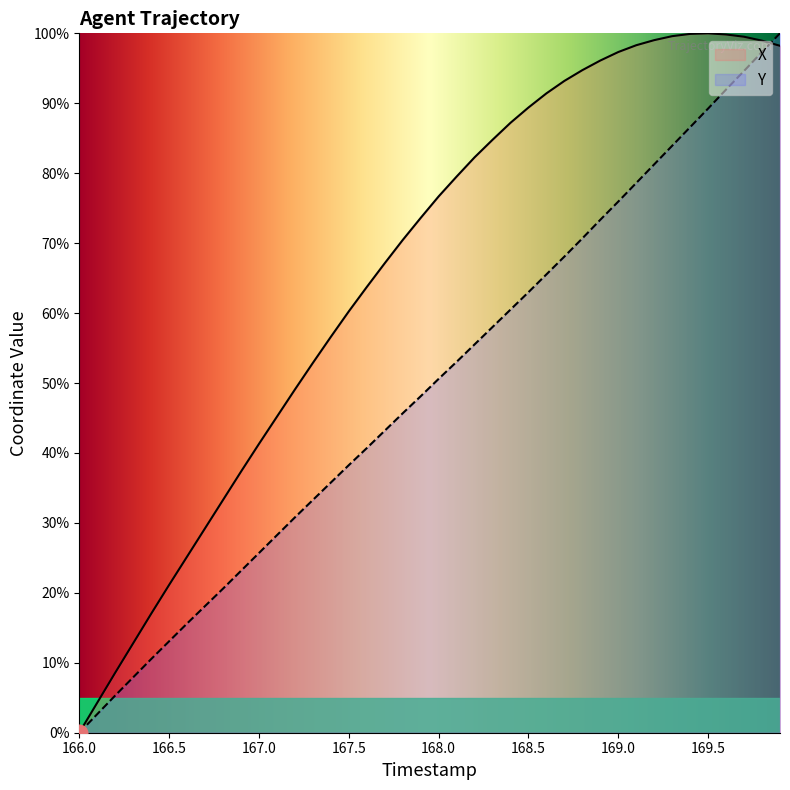

Rank the series at 168.8 from lowest to highest value.

Y, X